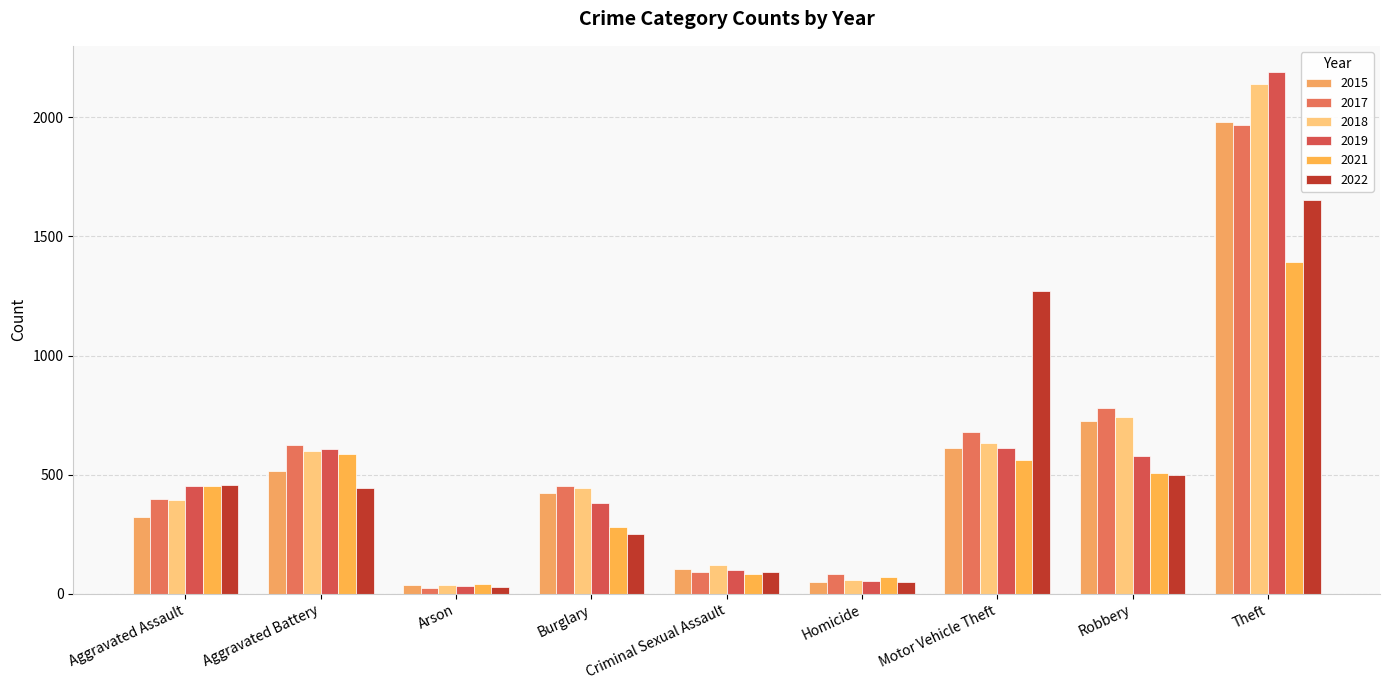

What is the total value across all series at Homicide?

358